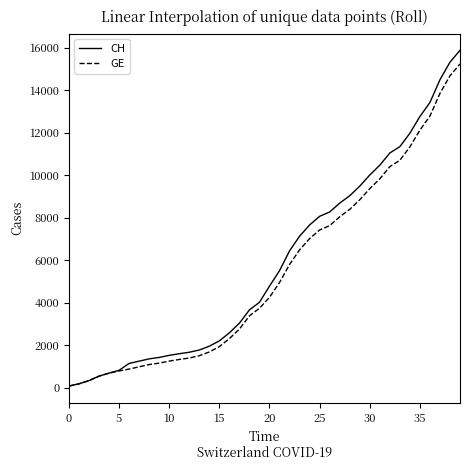

Which series has the largest range (max minus min)?

CH